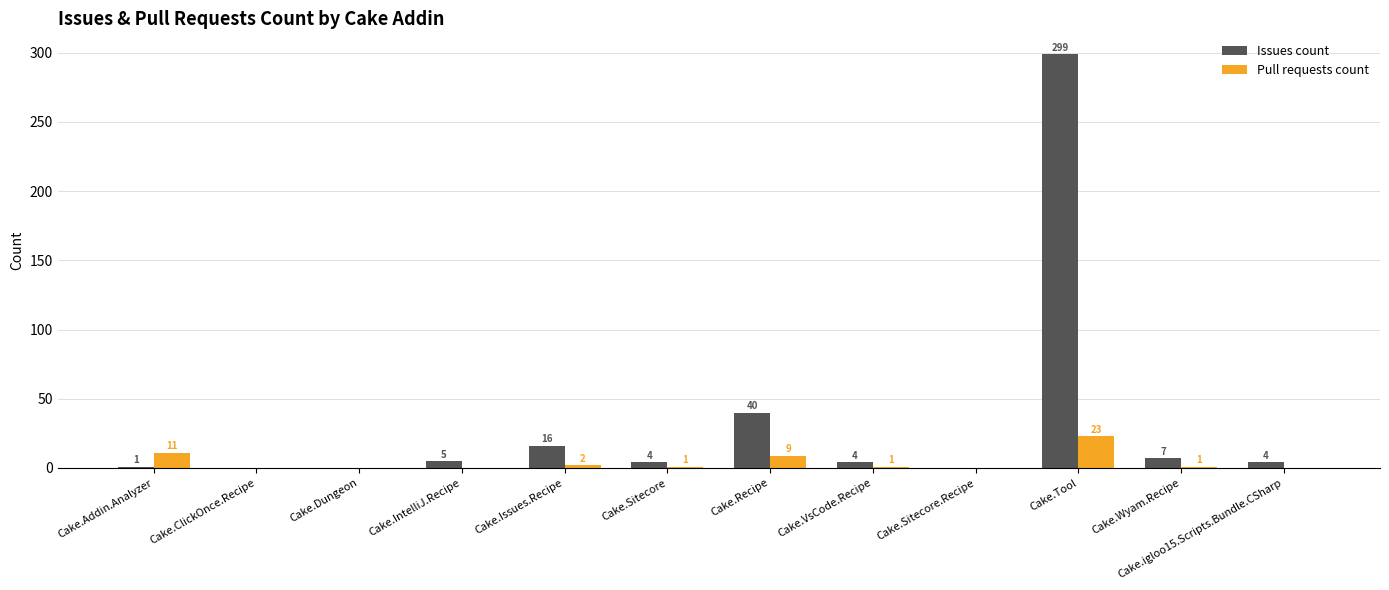

True or false: Issues count has a value of 4 at Cake.Sitecore.

True